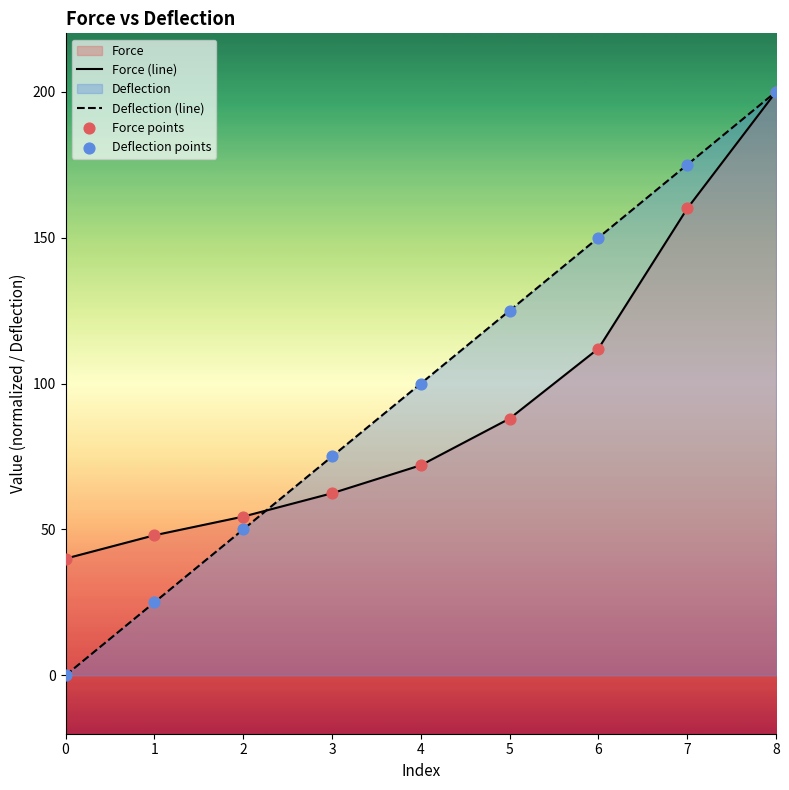

Which series has the largest total across all categories?

Deflection (line)